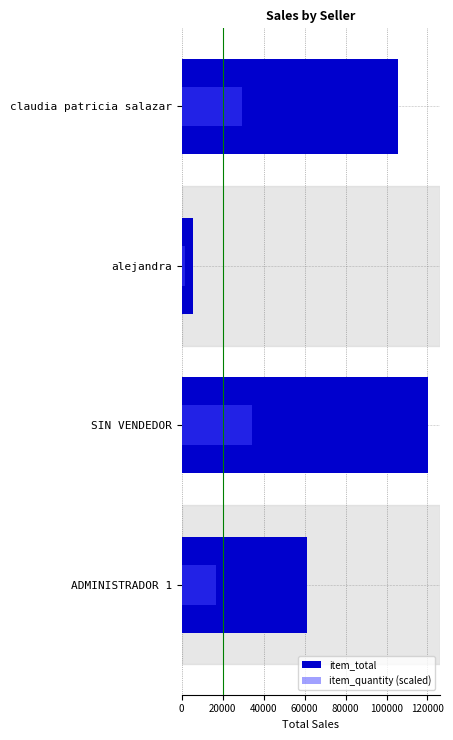

What is the approximate value of item_total at claudia patricia salazar, to the nearest 10?

105400